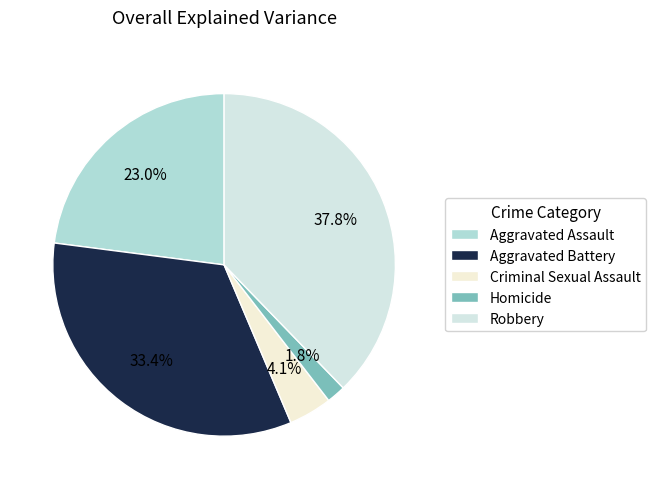

Is it true that Robbery is 38% of the pie?

True